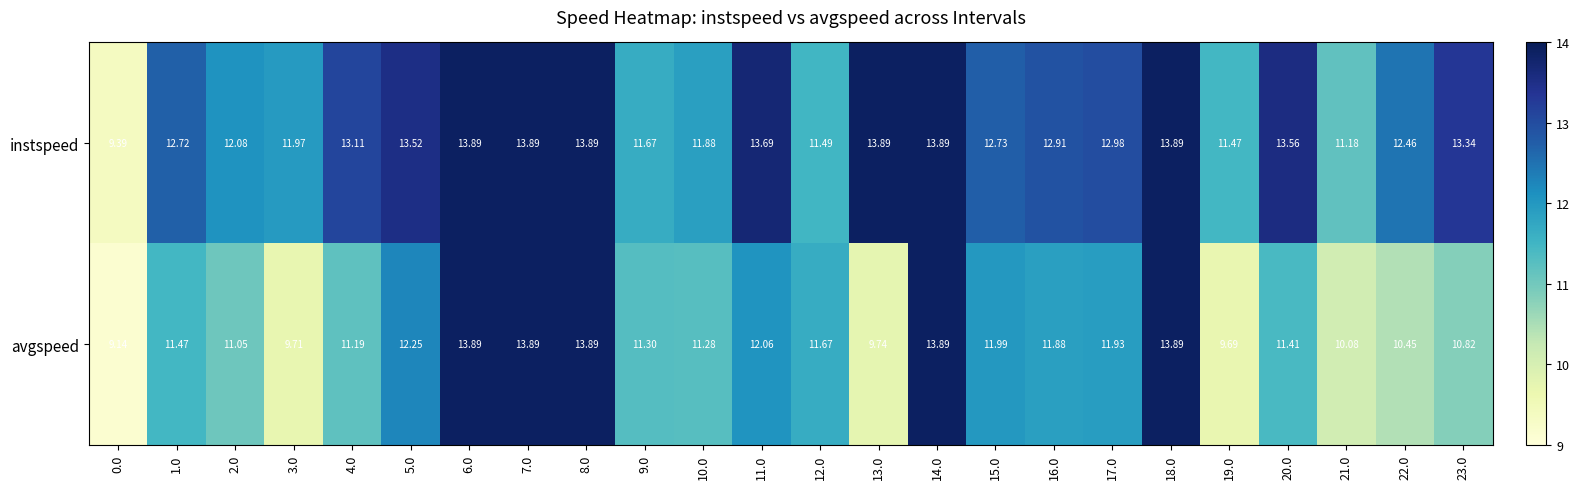

Is the value of instspeed at 5.0 greater than the value of avgspeed at 12.0?

Yes